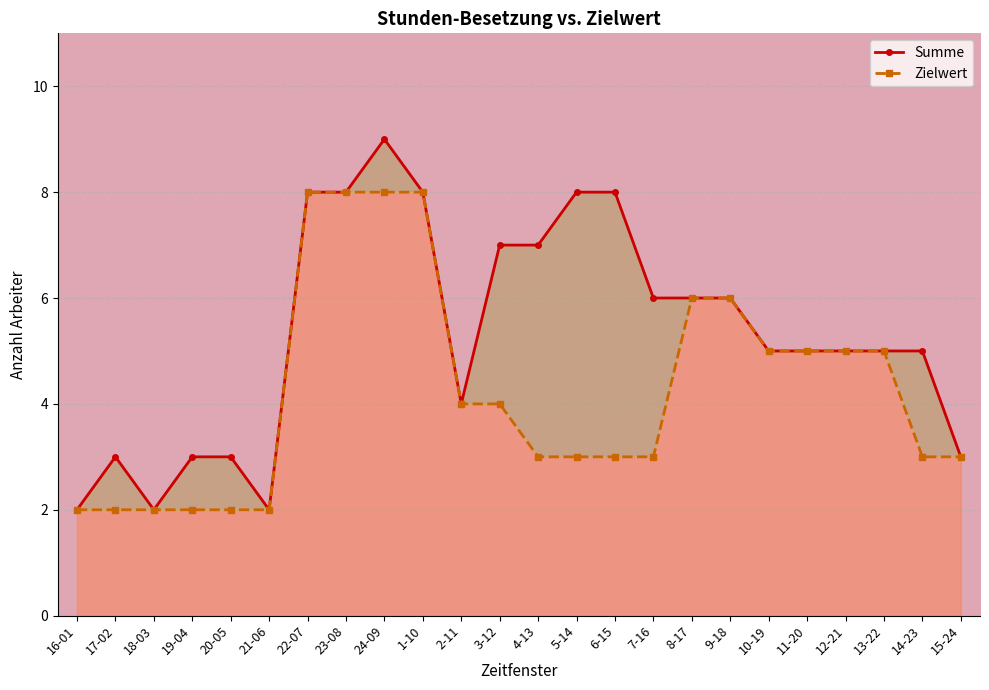

At which category is the sum across all series the highest?

24-09